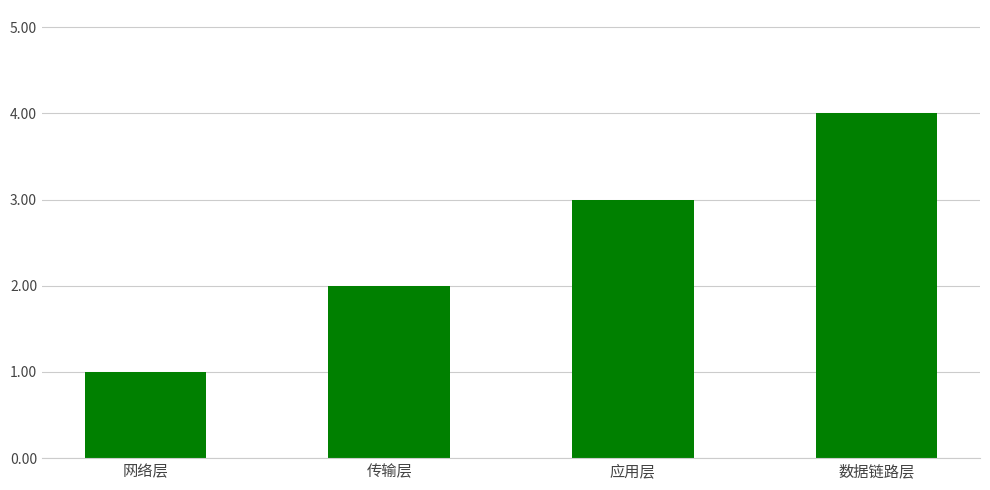

What is the value of the 4th bar from the left?

4